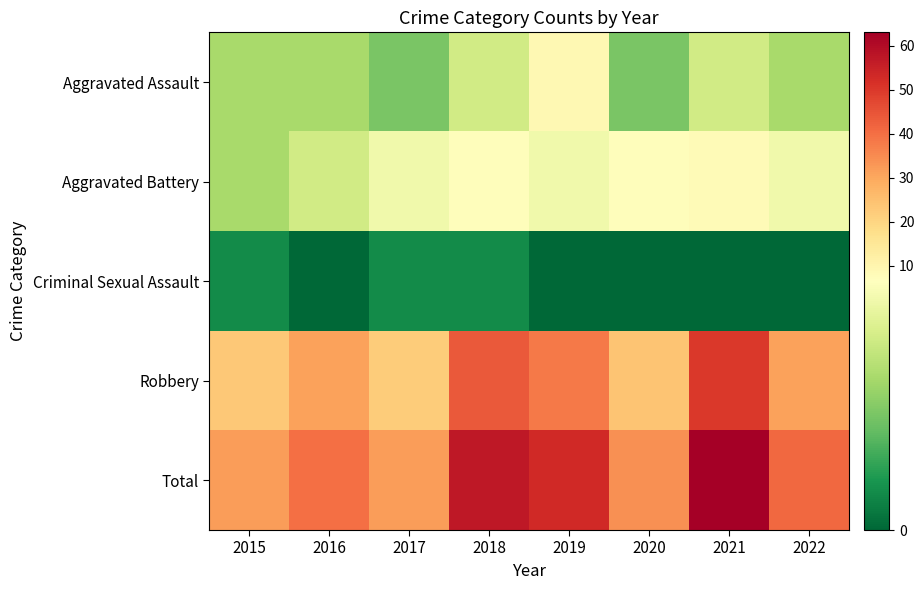

Reading left to right, extract all data points from this chart.

Aggravated Assault: 2015=4	2016=4	2017=3	2018=5	2019=9	2020=3	2021=5	2022=4
Aggravated Battery: 2015=4	2016=5	2017=6	2018=7	2019=6	2020=7	2021=8	2022=6
Criminal Sexual Assault: 2015=1	2016=0	2017=1	2018=1	2019=0	2020=0	2021=0	2022=0
Robbery: 2015=23	2016=31	2017=22	2018=44	2019=38	2020=24	2021=50	2022=31
Total: 2015=32	2016=40	2017=32	2018=57	2019=53	2020=34	2021=63	2022=41